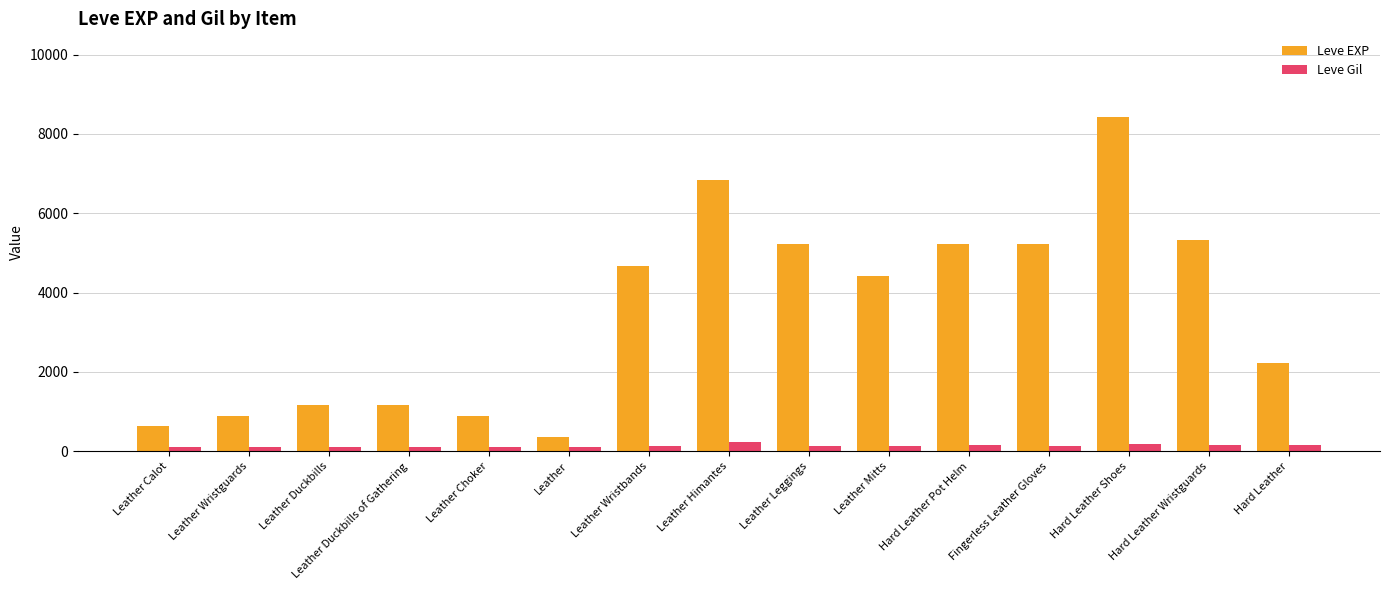

What is the label of the 13th bar from the left?

Hard Leather Shoes